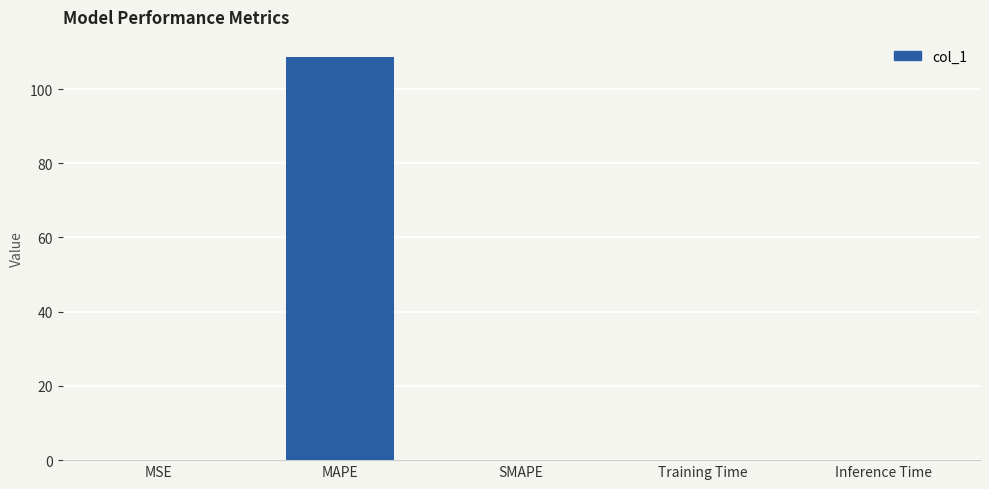

Are the bars horizontal?

No